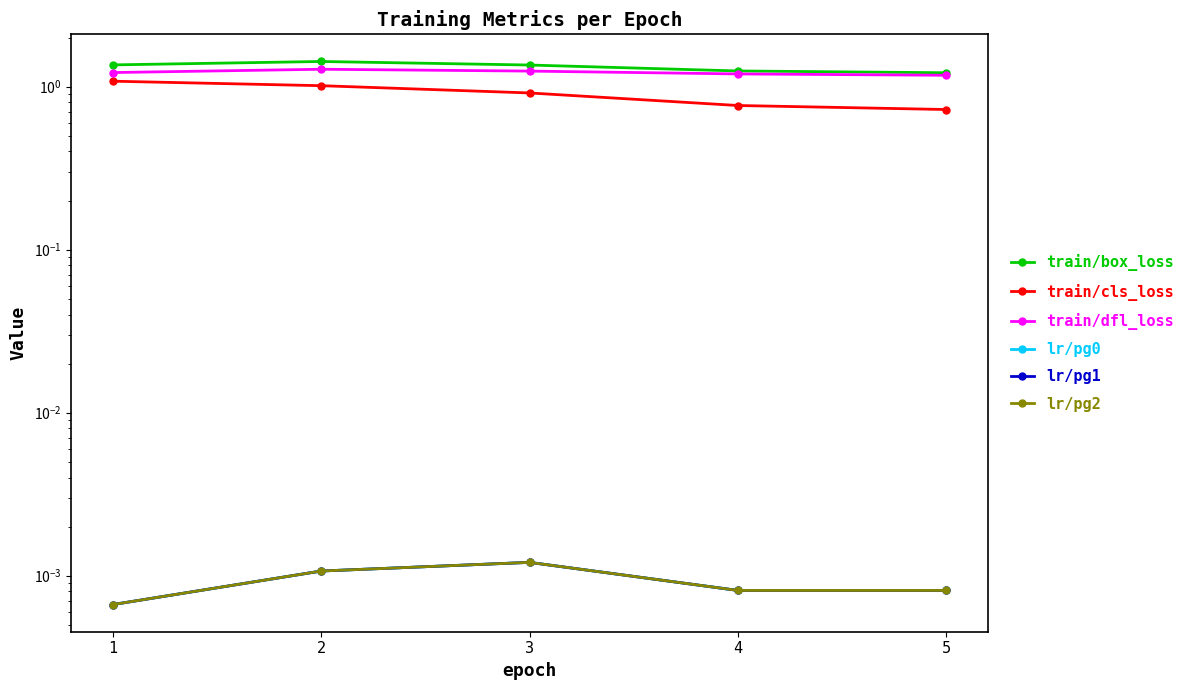

What is the difference between the highest and lowest values at 4?

1.2